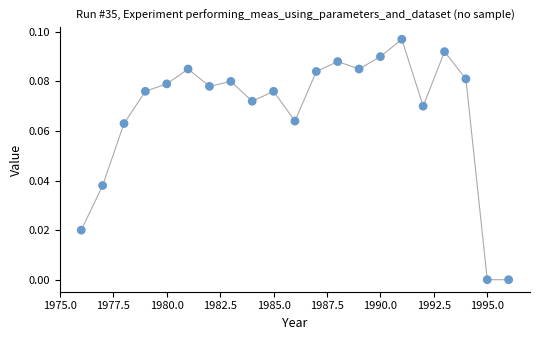

What is the range of X values (max minus min)?

20.0